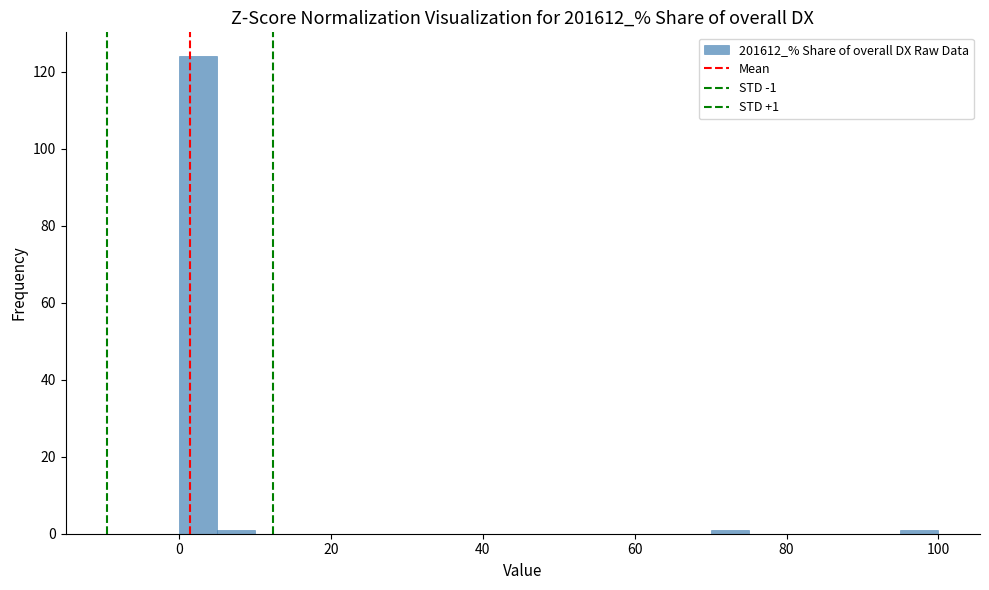

Around what value on the x-axis is the tallest bar? Give the approximate position of its centre, as read against the axis.

2